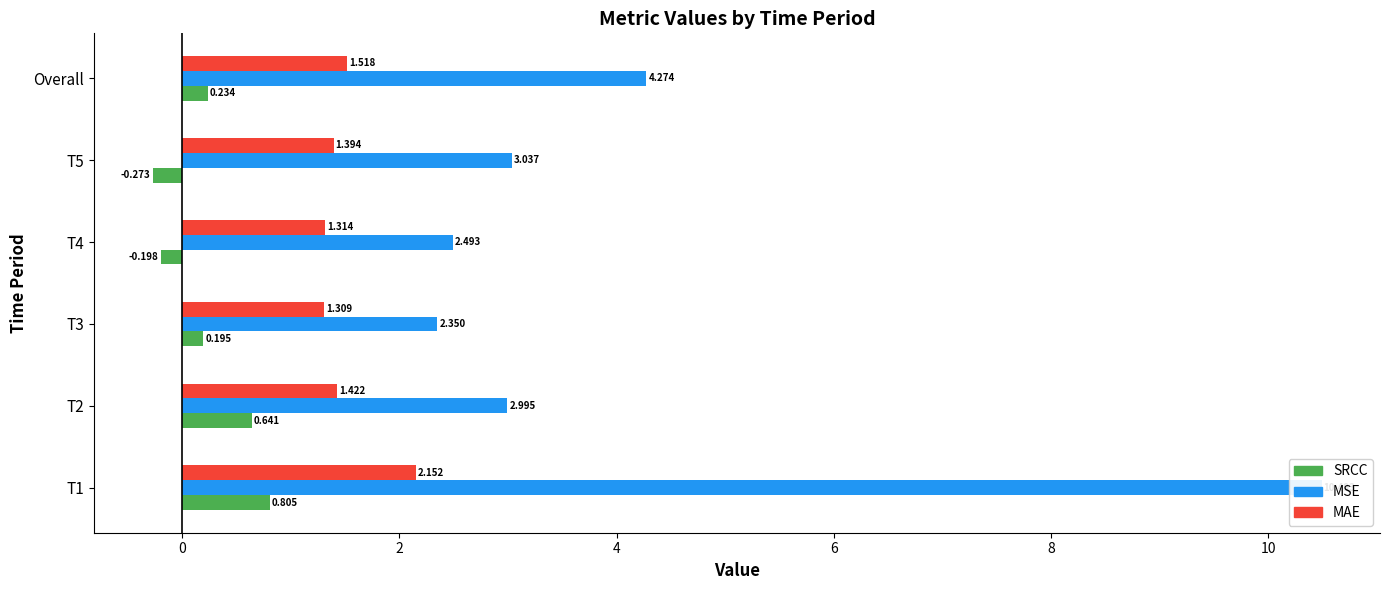

True or false: MAE has a value of 0.9 at T2.

False